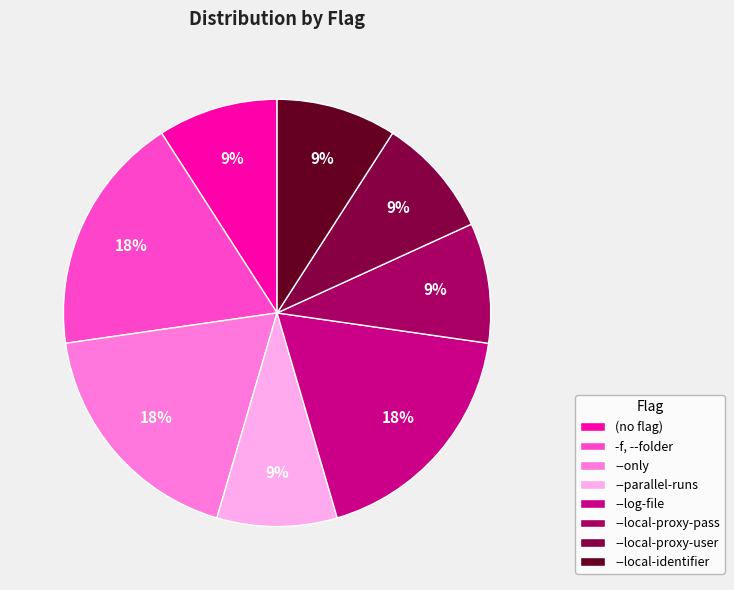

Is it true that --local-proxy-user is 19% of the pie?

False